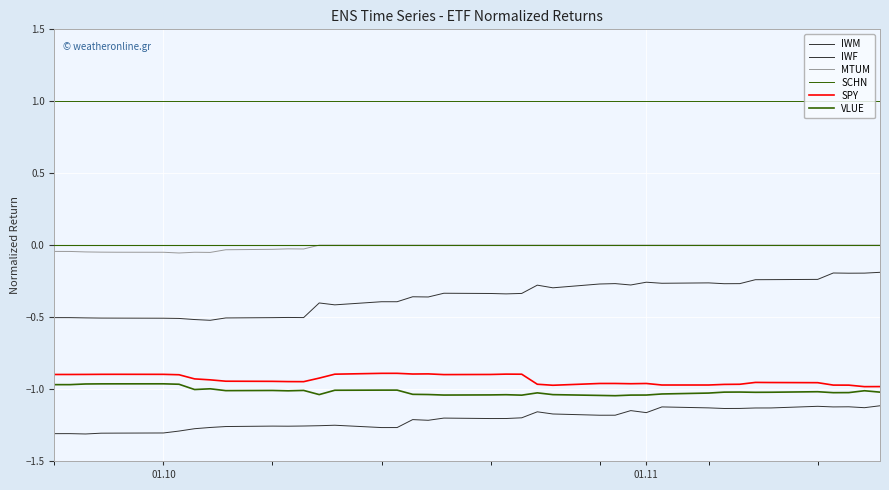

Which series has the largest range (max minus min)?

IWF